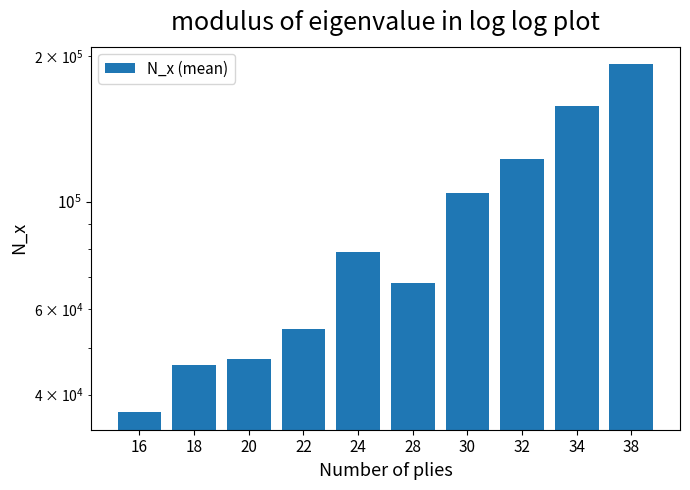

At which category does the chart reach its peak across all series?

38